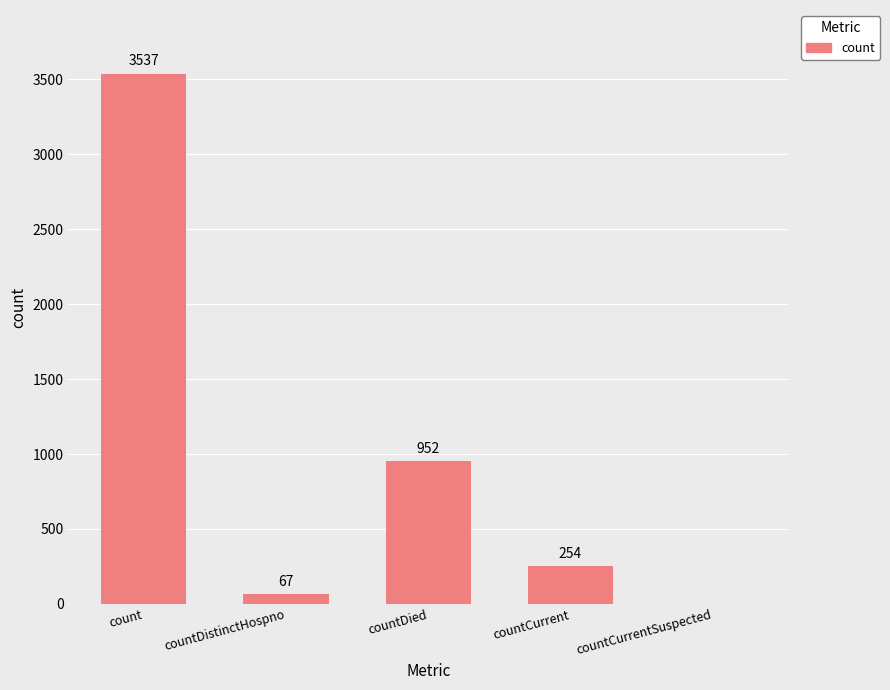

What is the difference between the values at count and countCurrent?

3283